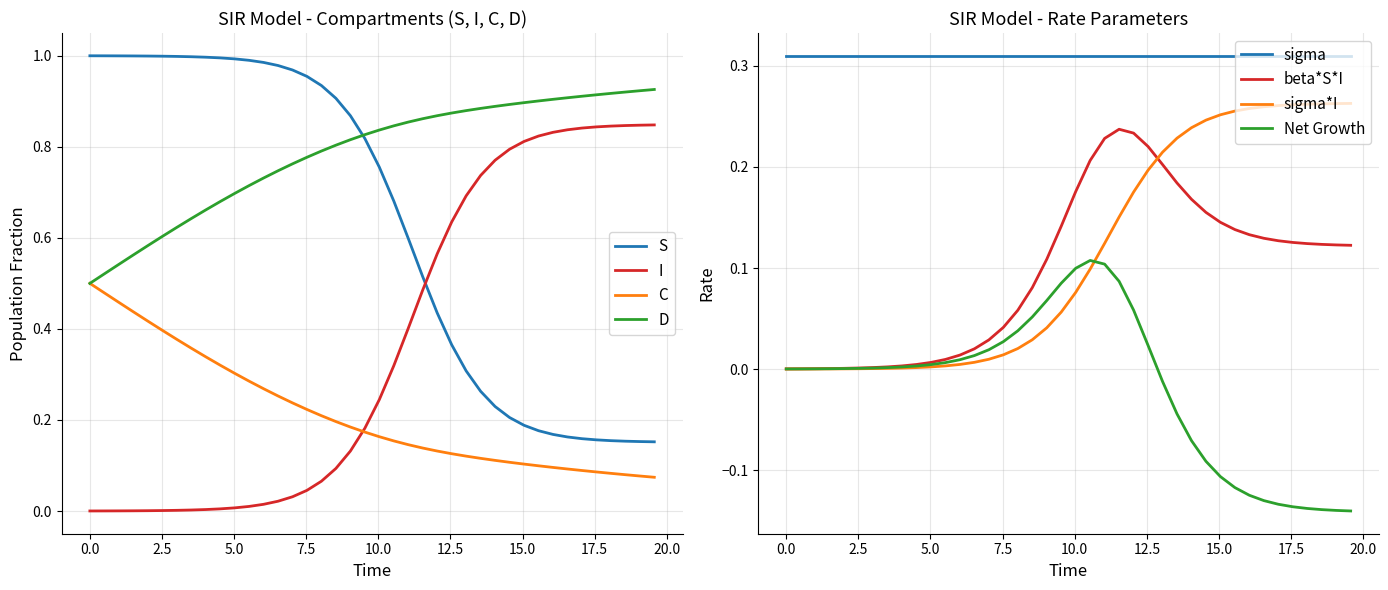

True or false: D and I cross at least once.

False